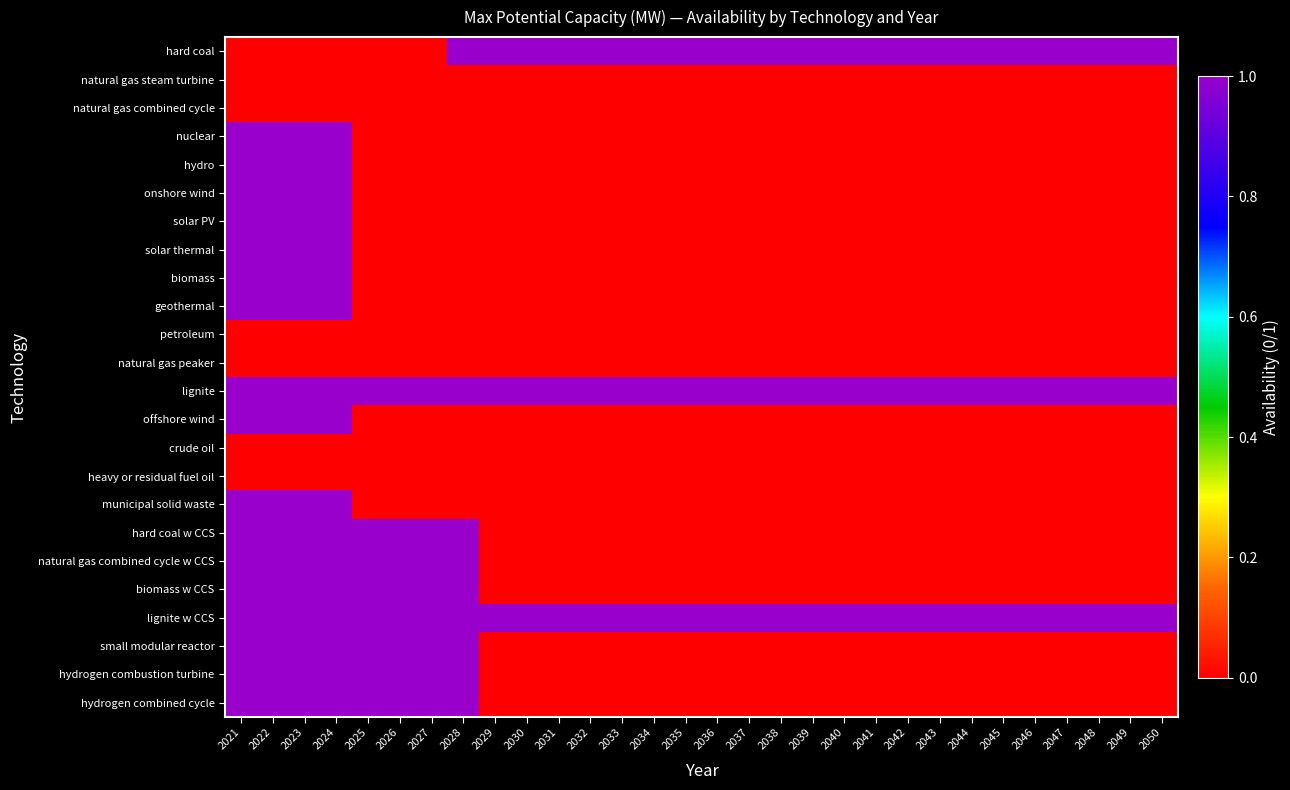

Reading left to right, transcribe all the data shown in this chart.

hard coal: 2021=0	2022=0	2023=0	2024=0	2025=0	2026=0	2027=0	2028=1	2029=1	2030=1	2031=1	2032=1	2033=1	2034=1	2035=1	2036=1	2037=1	2038=1	2039=1	2040=1	2041=1	2042=1	2043=1	2044=1	2045=1	2046=1	2047=1	2048=1	2049=1	2050=1
natural gas steam turbine: 2021=0	2022=0	2023=0	2024=0	2025=0	2026=0	2027=0	2028=0	2029=0	2030=0	2031=0	2032=0	2033=0	2034=0	2035=0	2036=0	2037=0	2038=0	2039=0	2040=0	2041=0	2042=0	2043=0	2044=0	2045=0	2046=0	2047=0	2048=0	2049=0	2050=0
natural gas combined cycle: 2021=0	2022=0	2023=0	2024=0	2025=0	2026=0	2027=0	2028=0	2029=0	2030=0	2031=0	2032=0	2033=0	2034=0	2035=0	2036=0	2037=0	2038=0	2039=0	2040=0	2041=0	2042=0	2043=0	2044=0	2045=0	2046=0	2047=0	2048=0	2049=0	2050=0
nuclear: 2021=1	2022=1	2023=1	2024=1	2025=0	2026=0	2027=0	2028=0	2029=0	2030=0	2031=0	2032=0	2033=0	2034=0	2035=0	2036=0	2037=0	2038=0	2039=0	2040=0	2041=0	2042=0	2043=0	2044=0	2045=0	2046=0	2047=0	2048=0	2049=0	2050=0
hydro: 2021=1	2022=1	2023=1	2024=1	2025=0	2026=0	2027=0	2028=0	2029=0	2030=0	2031=0	2032=0	2033=0	2034=0	2035=0	2036=0	2037=0	2038=0	2039=0	2040=0	2041=0	2042=0	2043=0	2044=0	2045=0	2046=0	2047=0	2048=0	2049=0	2050=0
onshore wind: 2021=1	2022=1	2023=1	2024=1	2025=0	2026=0	2027=0	2028=0	2029=0	2030=0	2031=0	2032=0	2033=0	2034=0	2035=0	2036=0	2037=0	2038=0	2039=0	2040=0	2041=0	2042=0	2043=0	2044=0	2045=0	2046=0	2047=0	2048=0	2049=0	2050=0
solar PV: 2021=1	2022=1	2023=1	2024=1	2025=0	2026=0	2027=0	2028=0	2029=0	2030=0	2031=0	2032=0	2033=0	2034=0	2035=0	2036=0	2037=0	2038=0	2039=0	2040=0	2041=0	2042=0	2043=0	2044=0	2045=0	2046=0	2047=0	2048=0	2049=0	2050=0
solar thermal: 2021=1	2022=1	2023=1	2024=1	2025=0	2026=0	2027=0	2028=0	2029=0	2030=0	2031=0	2032=0	2033=0	2034=0	2035=0	2036=0	2037=0	2038=0	2039=0	2040=0	2041=0	2042=0	2043=0	2044=0	2045=0	2046=0	2047=0	2048=0	2049=0	2050=0
biomass: 2021=1	2022=1	2023=1	2024=1	2025=0	2026=0	2027=0	2028=0	2029=0	2030=0	2031=0	2032=0	2033=0	2034=0	2035=0	2036=0	2037=0	2038=0	2039=0	2040=0	2041=0	2042=0	2043=0	2044=0	2045=0	2046=0	2047=0	2048=0	2049=0	2050=0
geothermal: 2021=1	2022=1	2023=1	2024=1	2025=0	2026=0	2027=0	2028=0	2029=0	2030=0	2031=0	2032=0	2033=0	2034=0	2035=0	2036=0	2037=0	2038=0	2039=0	2040=0	2041=0	2042=0	2043=0	2044=0	2045=0	2046=0	2047=0	2048=0	2049=0	2050=0
petroleum: 2021=0	2022=0	2023=0	2024=0	2025=0	2026=0	2027=0	2028=0	2029=0	2030=0	2031=0	2032=0	2033=0	2034=0	2035=0	2036=0	2037=0	2038=0	2039=0	2040=0	2041=0	2042=0	2043=0	2044=0	2045=0	2046=0	2047=0	2048=0	2049=0	2050=0
natural gas peaker: 2021=0	2022=0	2023=0	2024=0	2025=0	2026=0	2027=0	2028=0	2029=0	2030=0	2031=0	2032=0	2033=0	2034=0	2035=0	2036=0	2037=0	2038=0	2039=0	2040=0	2041=0	2042=0	2043=0	2044=0	2045=0	2046=0	2047=0	2048=0	2049=0	2050=0
lignite: 2021=1	2022=1	2023=1	2024=1	2025=1	2026=1	2027=1	2028=1	2029=1	2030=1	2031=1	2032=1	2033=1	2034=1	2035=1	2036=1	2037=1	2038=1	2039=1	2040=1	2041=1	2042=1	2043=1	2044=1	2045=1	2046=1	2047=1	2048=1	2049=1	2050=1
offshore wind: 2021=1	2022=1	2023=1	2024=1	2025=0	2026=0	2027=0	2028=0	2029=0	2030=0	2031=0	2032=0	2033=0	2034=0	2035=0	2036=0	2037=0	2038=0	2039=0	2040=0	2041=0	2042=0	2043=0	2044=0	2045=0	2046=0	2047=0	2048=0	2049=0	2050=0
crude oil: 2021=0	2022=0	2023=0	2024=0	2025=0	2026=0	2027=0	2028=0	2029=0	2030=0	2031=0	2032=0	2033=0	2034=0	2035=0	2036=0	2037=0	2038=0	2039=0	2040=0	2041=0	2042=0	2043=0	2044=0	2045=0	2046=0	2047=0	2048=0	2049=0	2050=0
heavy or residual fuel oil: 2021=0	2022=0	2023=0	2024=0	2025=0	2026=0	2027=0	2028=0	2029=0	2030=0	2031=0	2032=0	2033=0	2034=0	2035=0	2036=0	2037=0	2038=0	2039=0	2040=0	2041=0	2042=0	2043=0	2044=0	2045=0	2046=0	2047=0	2048=0	2049=0	2050=0
municipal solid waste: 2021=1	2022=1	2023=1	2024=1	2025=0	2026=0	2027=0	2028=0	2029=0	2030=0	2031=0	2032=0	2033=0	2034=0	2035=0	2036=0	2037=0	2038=0	2039=0	2040=0	2041=0	2042=0	2043=0	2044=0	2045=0	2046=0	2047=0	2048=0	2049=0	2050=0
hard coal w CCS: 2021=1	2022=1	2023=1	2024=1	2025=1	2026=1	2027=1	2028=1	2029=0	2030=0	2031=0	2032=0	2033=0	2034=0	2035=0	2036=0	2037=0	2038=0	2039=0	2040=0	2041=0	2042=0	2043=0	2044=0	2045=0	2046=0	2047=0	2048=0	2049=0	2050=0
natural gas combined cycle w CCS: 2021=1	2022=1	2023=1	2024=1	2025=1	2026=1	2027=1	2028=1	2029=0	2030=0	2031=0	2032=0	2033=0	2034=0	2035=0	2036=0	2037=0	2038=0	2039=0	2040=0	2041=0	2042=0	2043=0	2044=0	2045=0	2046=0	2047=0	2048=0	2049=0	2050=0
biomass w CCS: 2021=1	2022=1	2023=1	2024=1	2025=1	2026=1	2027=1	2028=1	2029=0	2030=0	2031=0	2032=0	2033=0	2034=0	2035=0	2036=0	2037=0	2038=0	2039=0	2040=0	2041=0	2042=0	2043=0	2044=0	2045=0	2046=0	2047=0	2048=0	2049=0	2050=0
lignite w CCS: 2021=1	2022=1	2023=1	2024=1	2025=1	2026=1	2027=1	2028=1	2029=1	2030=1	2031=1	2032=1	2033=1	2034=1	2035=1	2036=1	2037=1	2038=1	2039=1	2040=1	2041=1	2042=1	2043=1	2044=1	2045=1	2046=1	2047=1	2048=1	2049=1	2050=1
small modular reactor: 2021=1	2022=1	2023=1	2024=1	2025=1	2026=1	2027=1	2028=1	2029=0	2030=0	2031=0	2032=0	2033=0	2034=0	2035=0	2036=0	2037=0	2038=0	2039=0	2040=0	2041=0	2042=0	2043=0	2044=0	2045=0	2046=0	2047=0	2048=0	2049=0	2050=0
hydrogen combustion turbine: 2021=1	2022=1	2023=1	2024=1	2025=1	2026=1	2027=1	2028=1	2029=0	2030=0	2031=0	2032=0	2033=0	2034=0	2035=0	2036=0	2037=0	2038=0	2039=0	2040=0	2041=0	2042=0	2043=0	2044=0	2045=0	2046=0	2047=0	2048=0	2049=0	2050=0
hydrogen combined cycle: 2021=1	2022=1	2023=1	2024=1	2025=1	2026=1	2027=1	2028=1	2029=0	2030=0	2031=0	2032=0	2033=0	2034=0	2035=0	2036=0	2037=0	2038=0	2039=0	2040=0	2041=0	2042=0	2043=0	2044=0	2045=0	2046=0	2047=0	2048=0	2049=0	2050=0